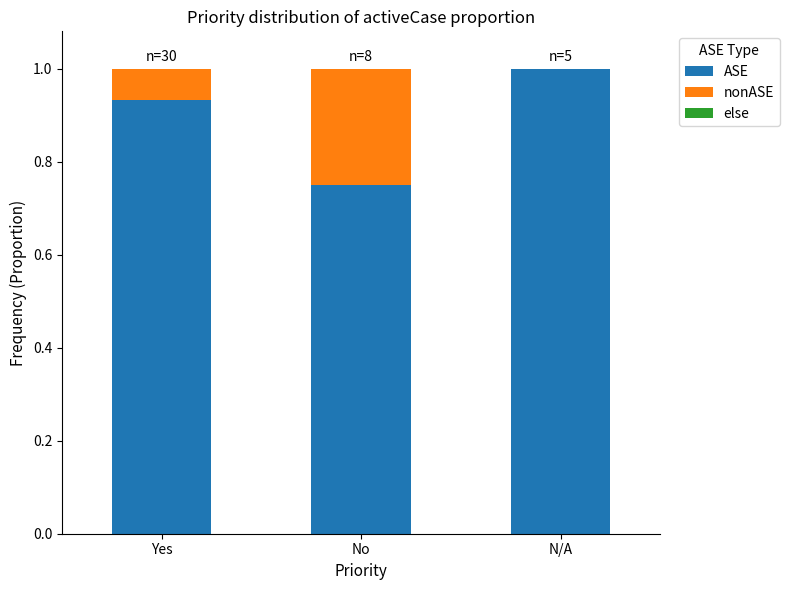

What is the approximate value of ASE at N/A?

1.0